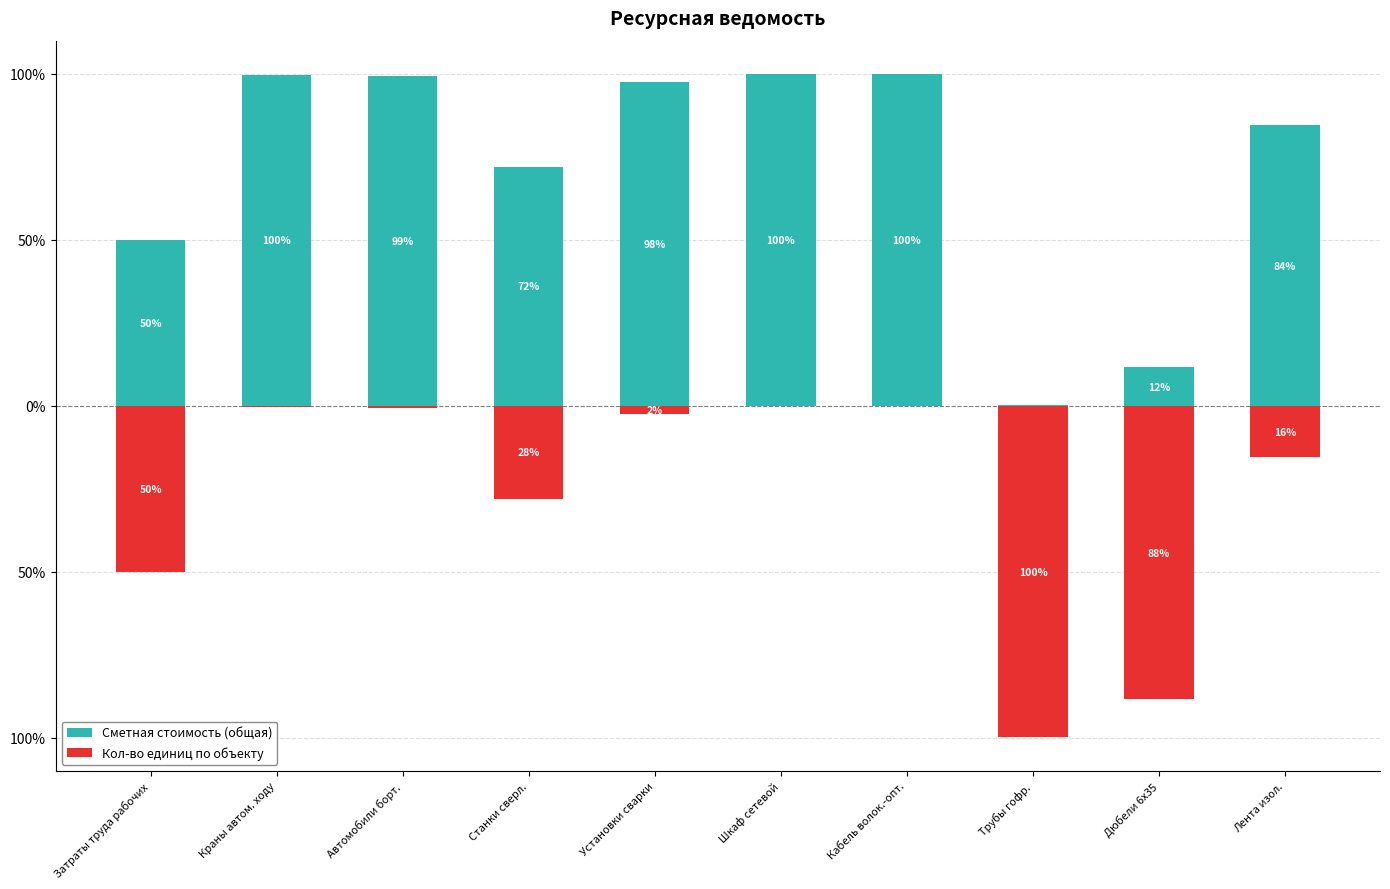

The Сметная стоимость (общая) series shows 49.7 at Станки сверл.. True or false?

False